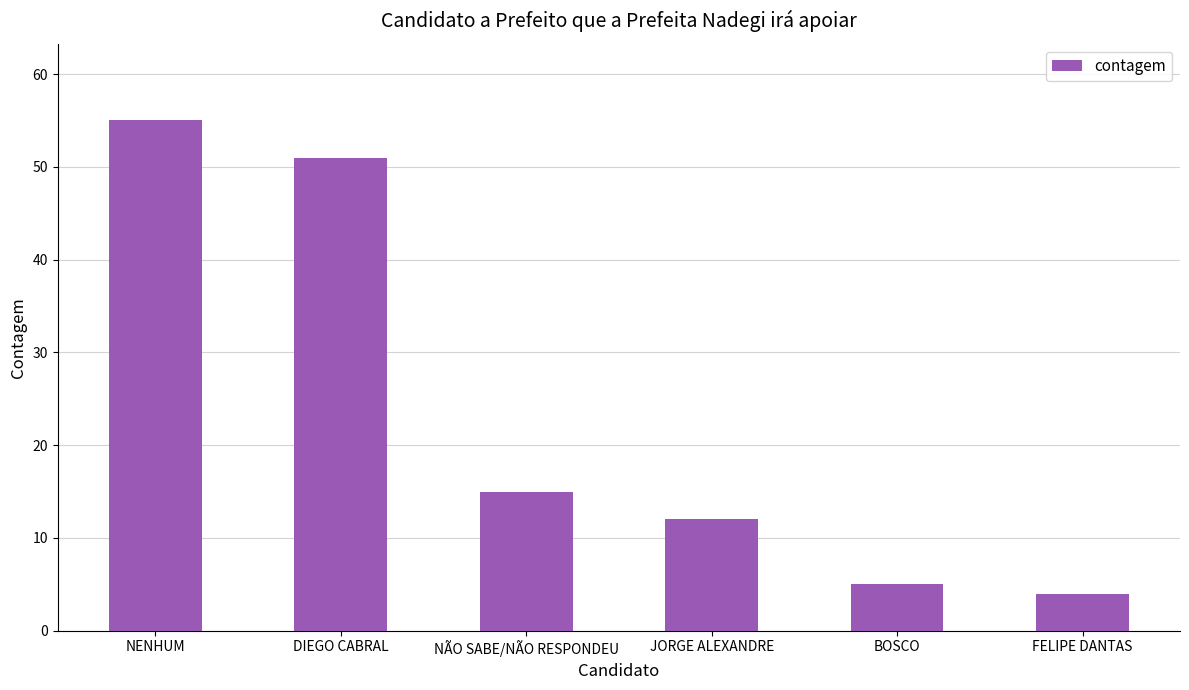

How many series are shown in this chart?

1